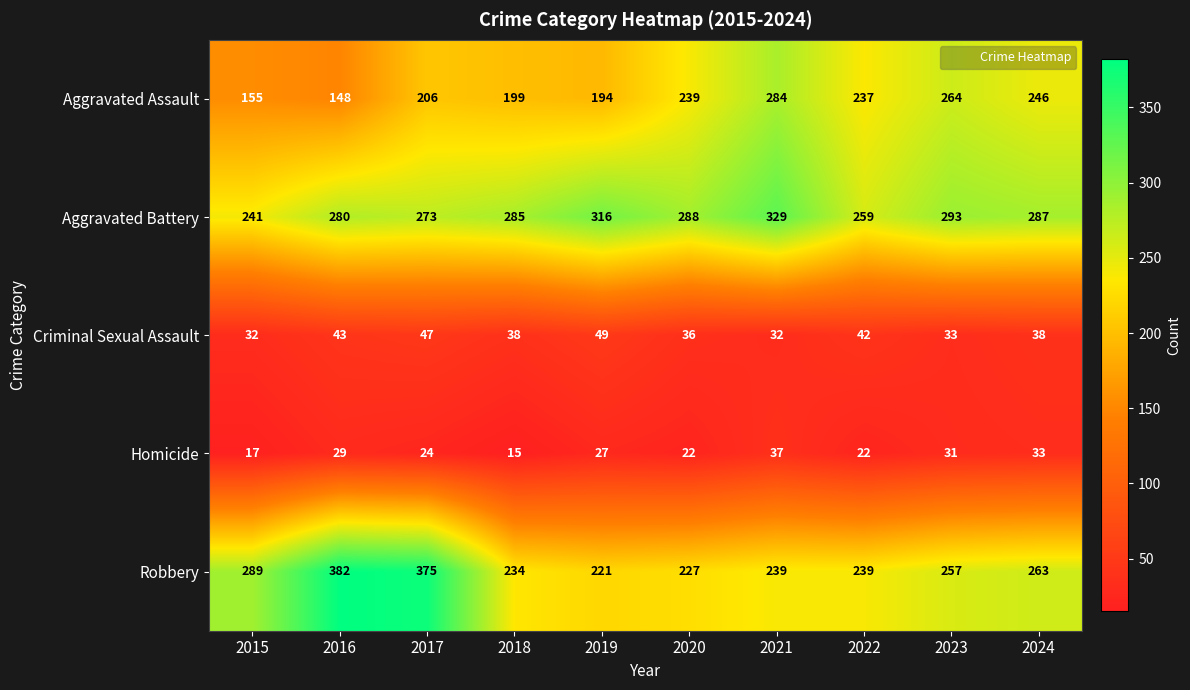

Rank the series by their maximum value, from lowest to highest.

Homicide, Criminal Sexual Assault, Aggravated Assault, Aggravated Battery, Robbery